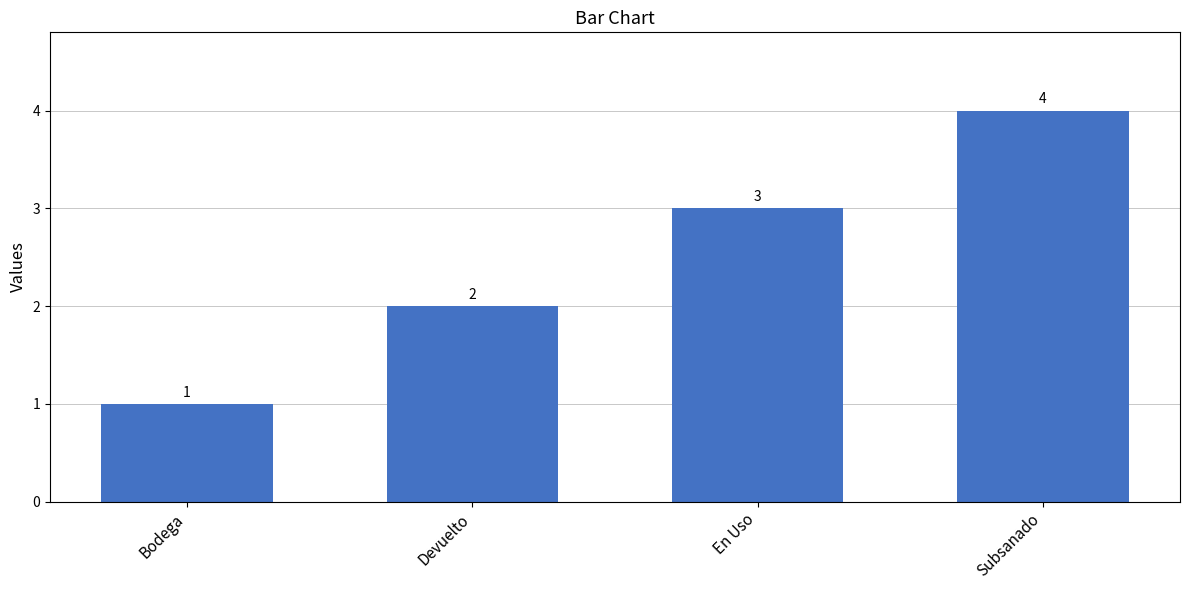

How many series are shown in this chart?

1